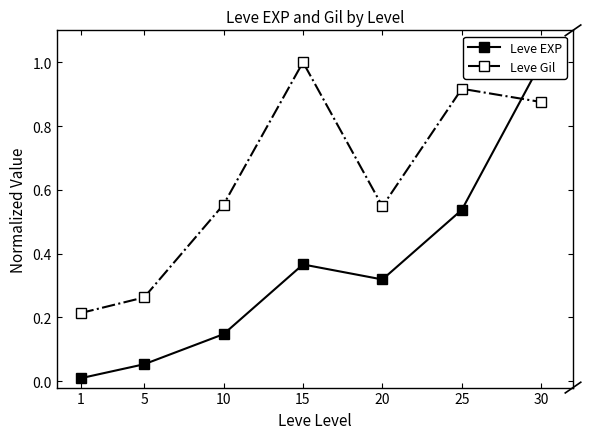

What is the spread (max minus min) of values at 25?

0.4